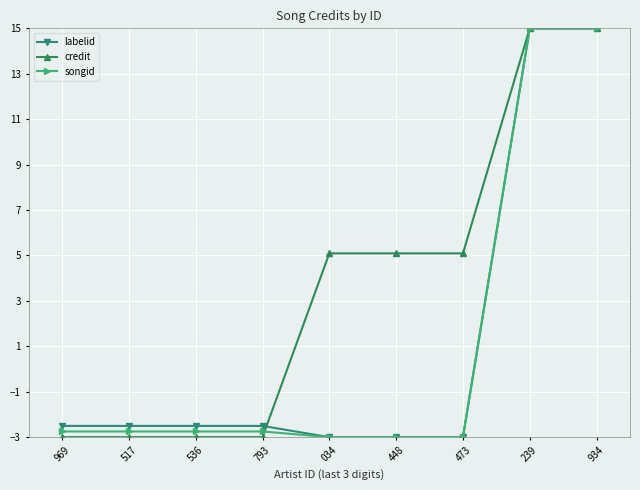

At how many categories does at least one series exceed 12?

2